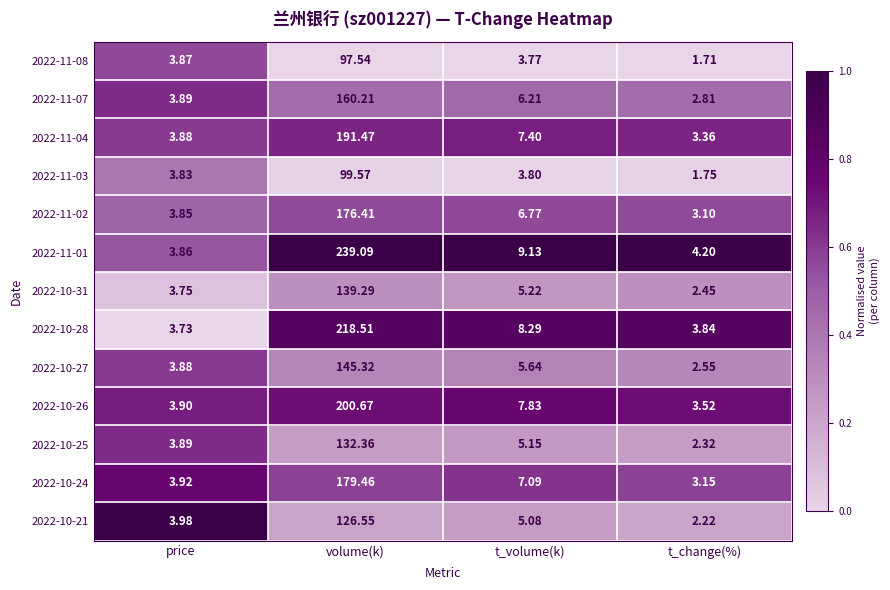

Which series has the widest spread of values?

2022-11-01